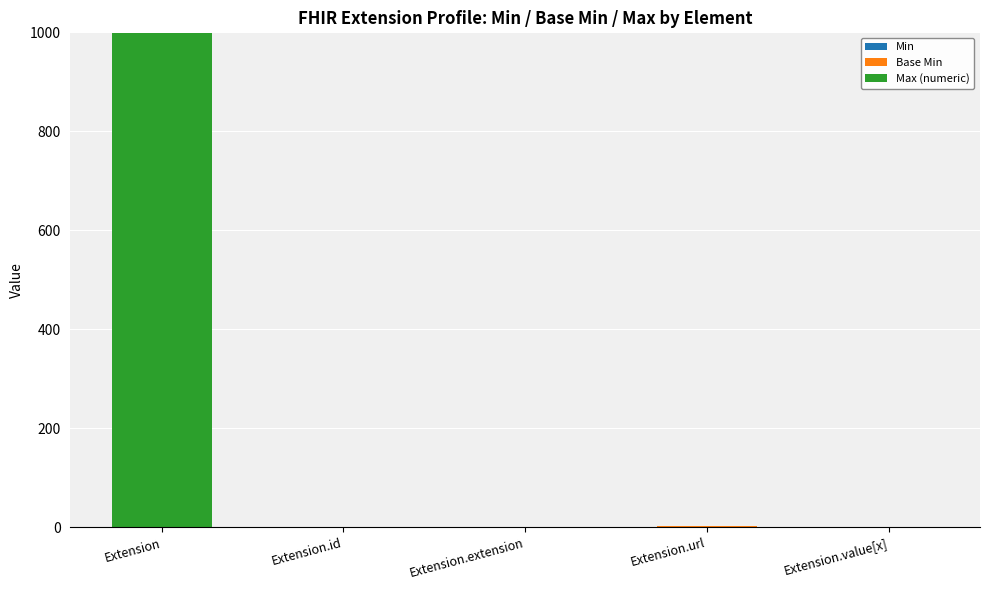

At which category is the sum across all series the highest?

Extension